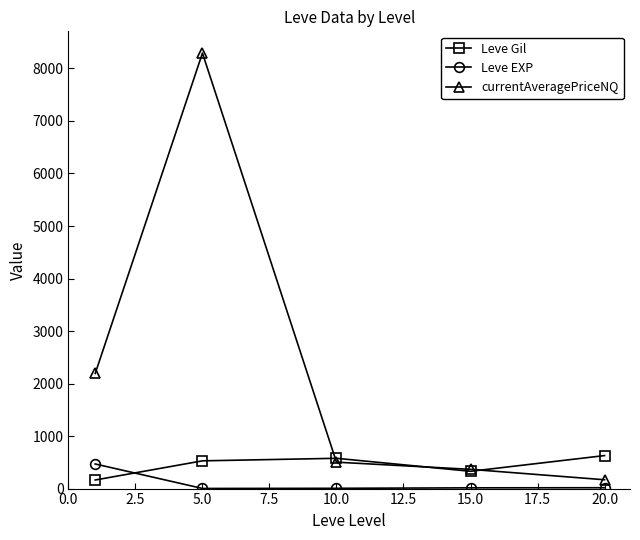

Which series has the largest range (max minus min)?

currentAveragePriceNQ